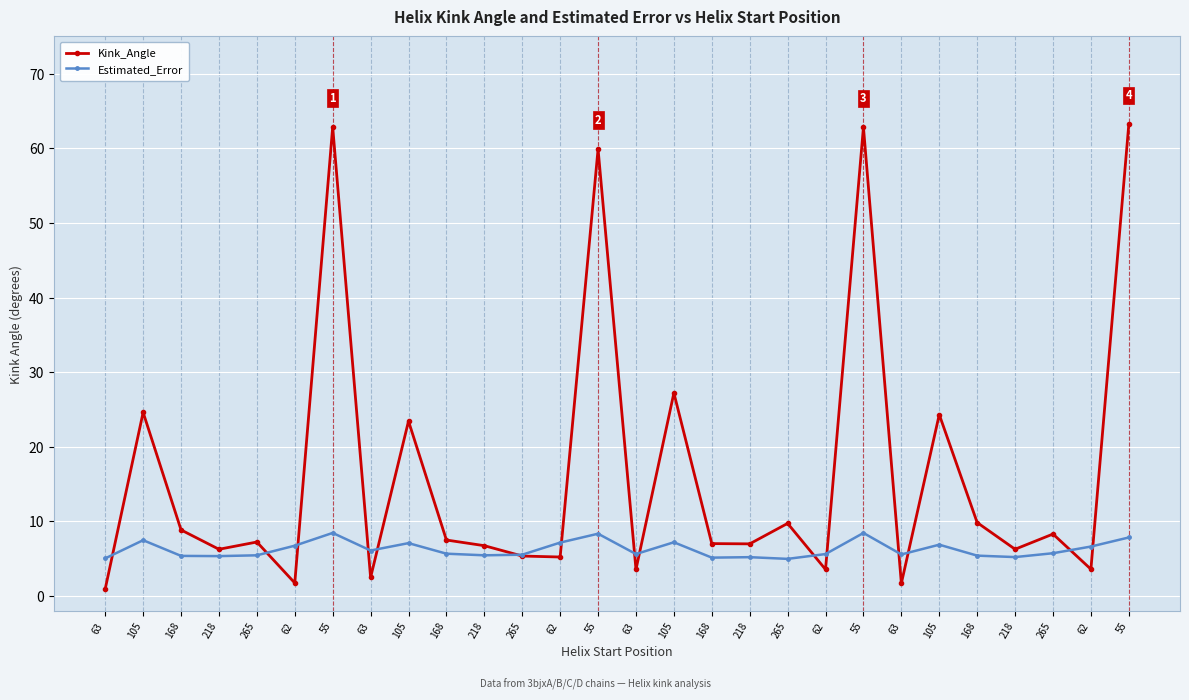

Between 63 and 218, which series saw the biggest shift?

Kink_Angle